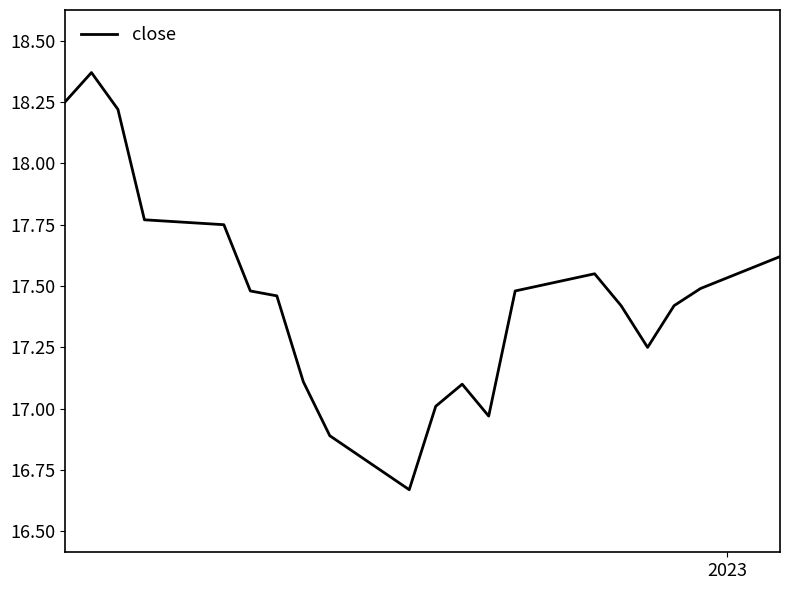

What is the difference between the maximum and minimum values?

1.7